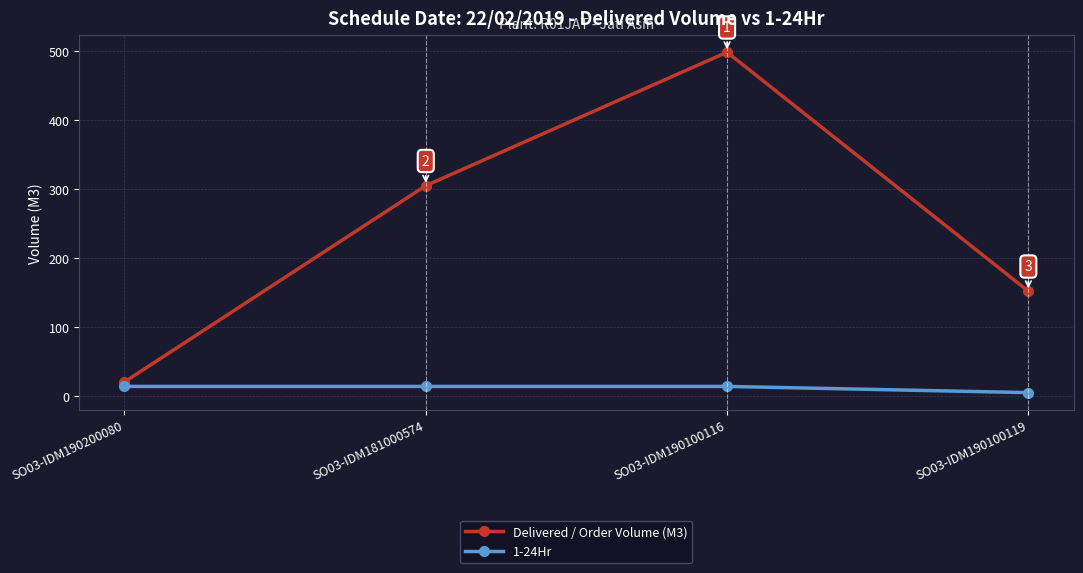

Which series has the largest total across all categories?

Delivered / Order Volume (M3)